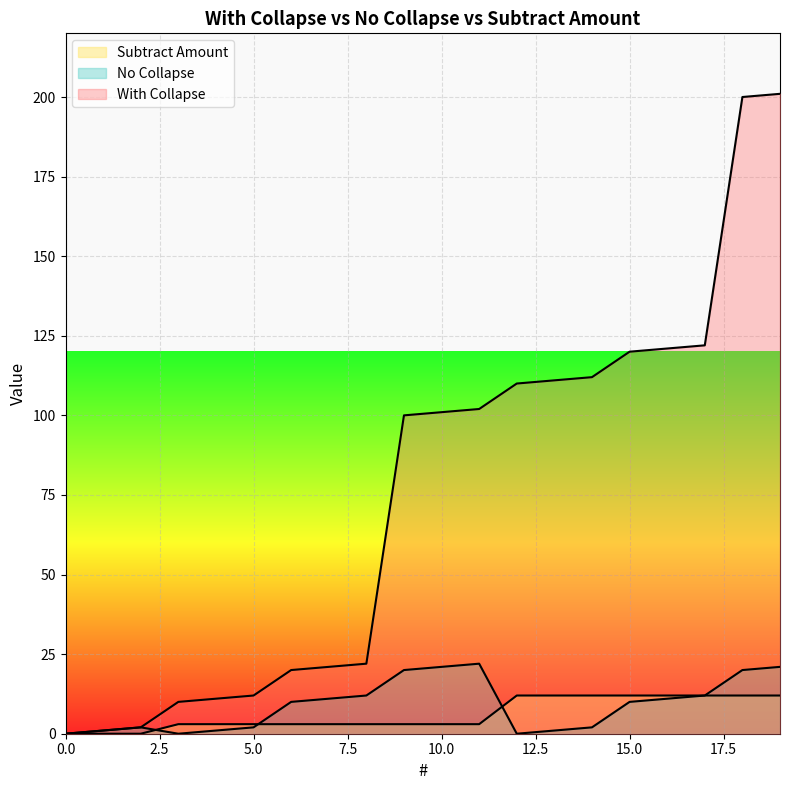

Is it true that With Collapse equals 136 at 9?

False